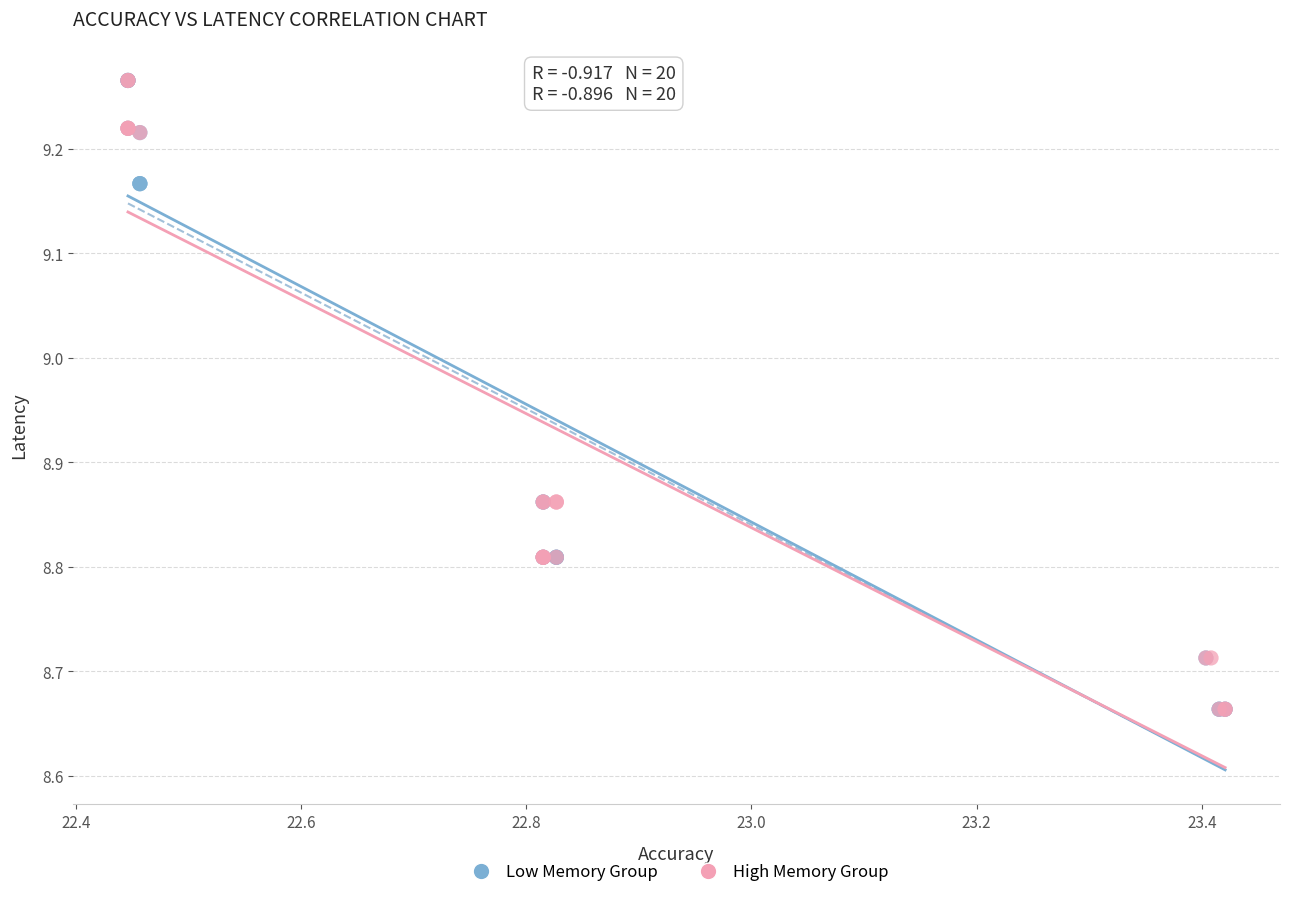

What are all the series names shown in the legend?

Low Memory Group, High Memory Group